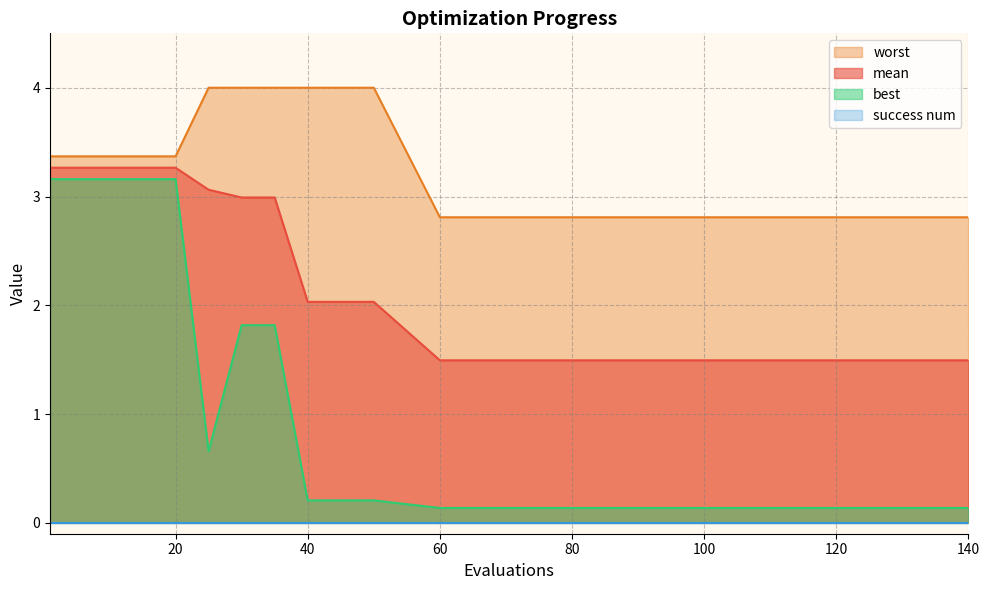

The mean series shows 3.3 at 15. True or false?

True